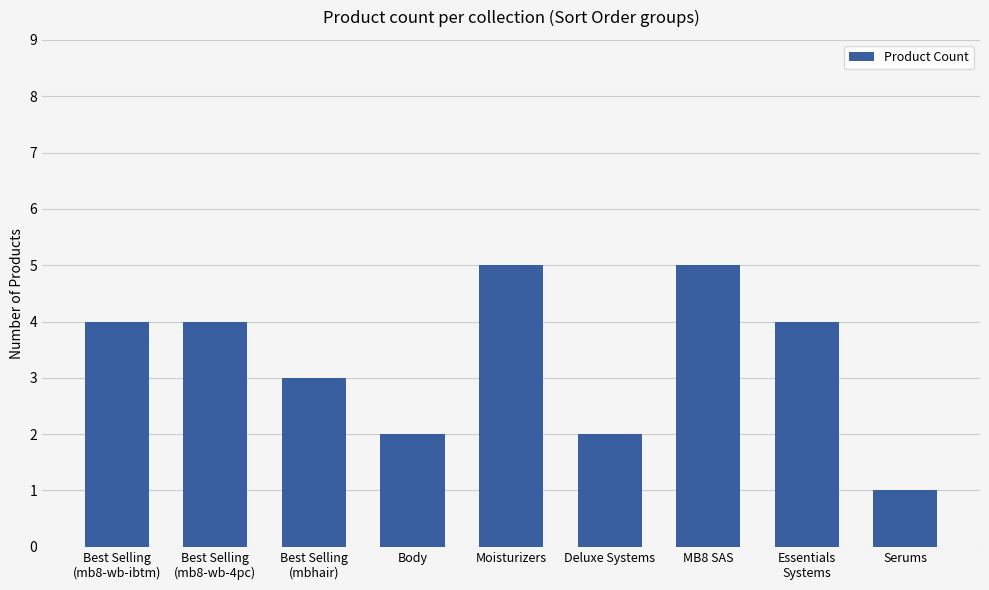

What is the greatest value displayed?

5